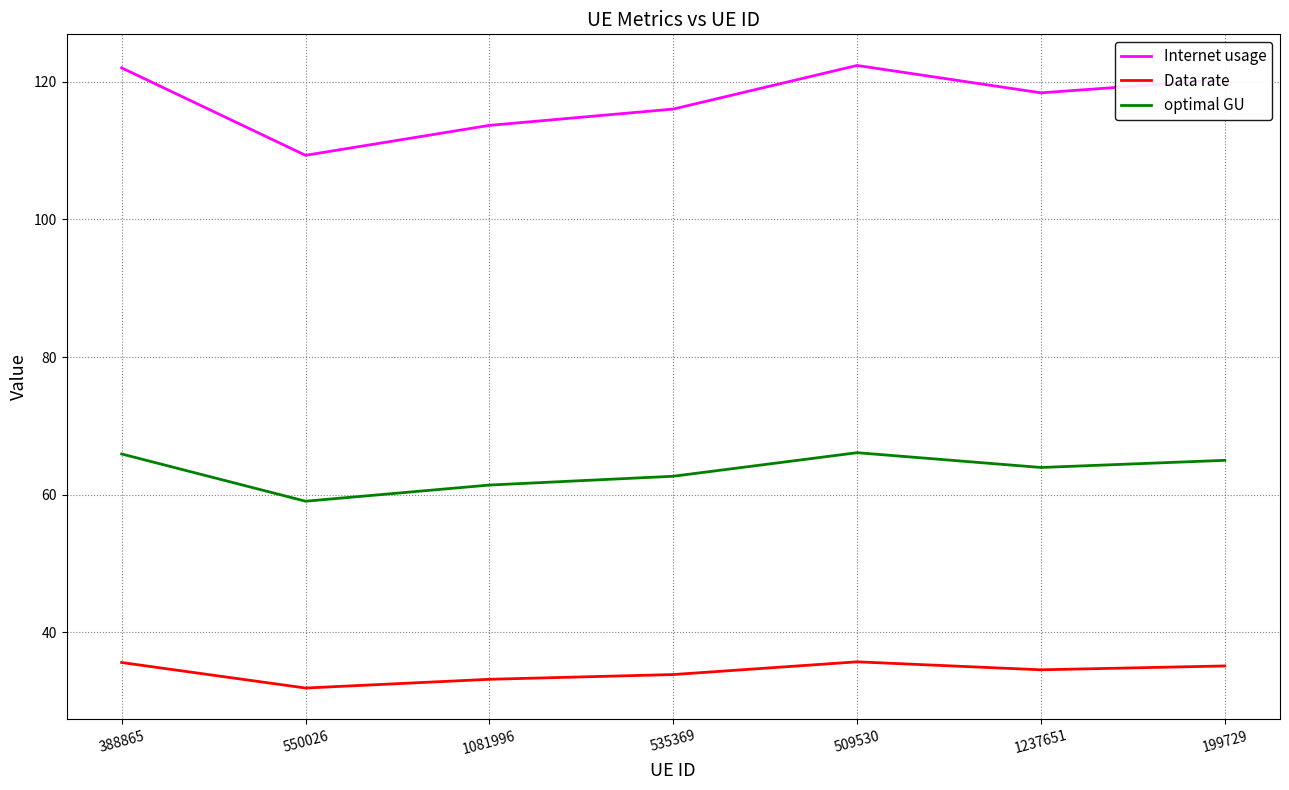

True or false: Internet usage has more than 2 points higher than both neighbors.

False